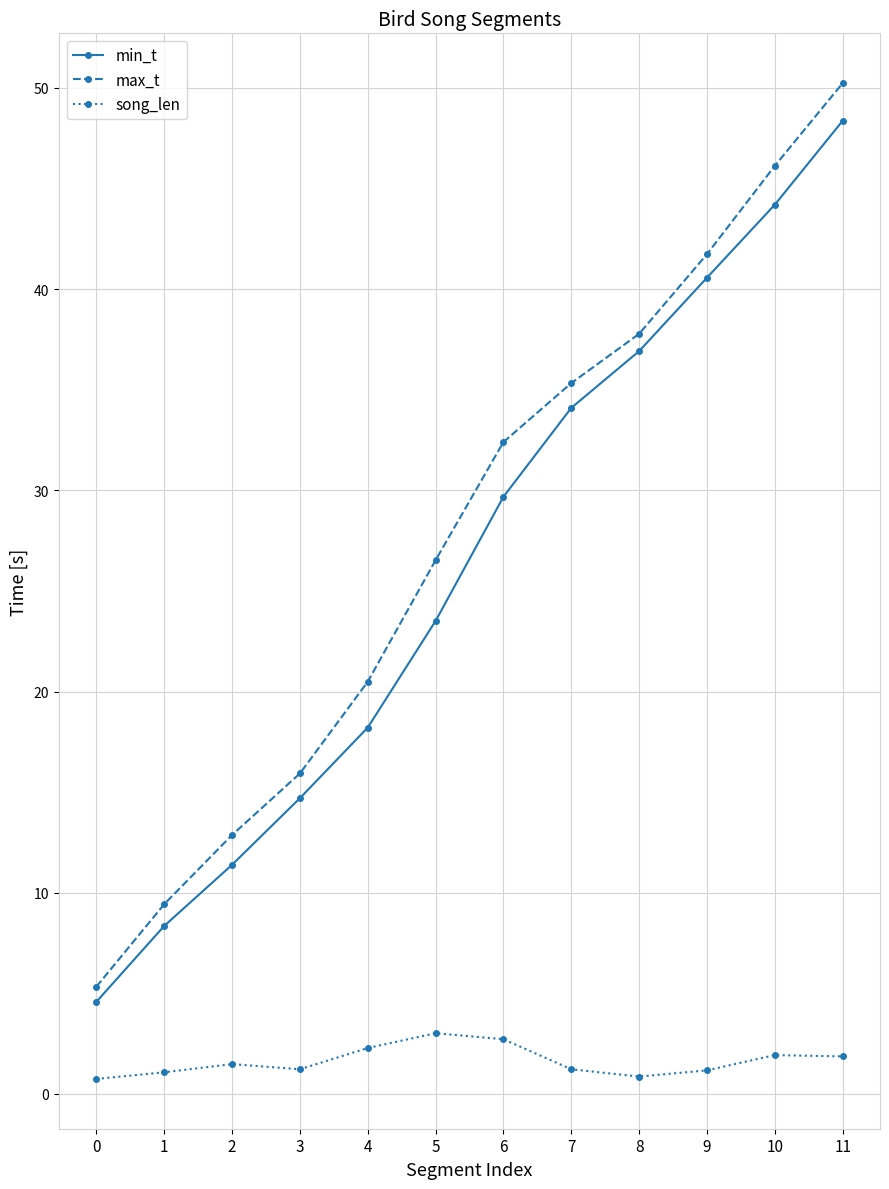

Is the value of song_len at 2 greater than the value of max_t at 10?

No